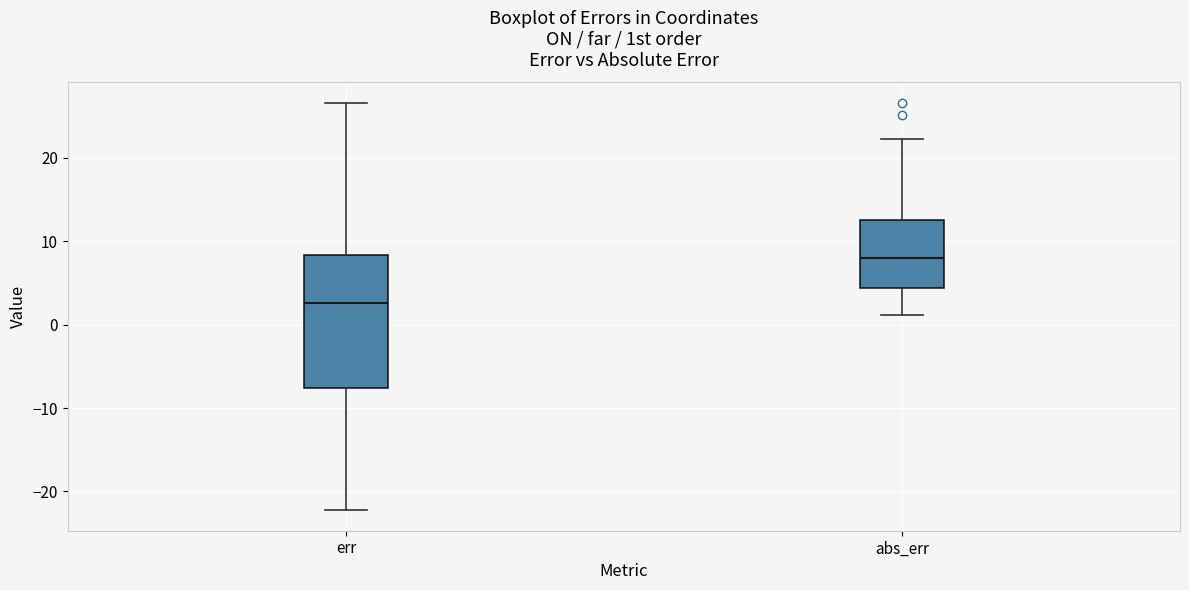

Reading left to right, transcribe this box plot: for each box, give where its median line is, the range the box spans, and where its two whiskers end, as read against the y-axis. The values are not printed on the chart, so give them approximately, as read against the axis.

err: median 3, box -8 to 8, whiskers -22 to 27
abs_err: median 8, box 4 to 13, whiskers 1 to 22